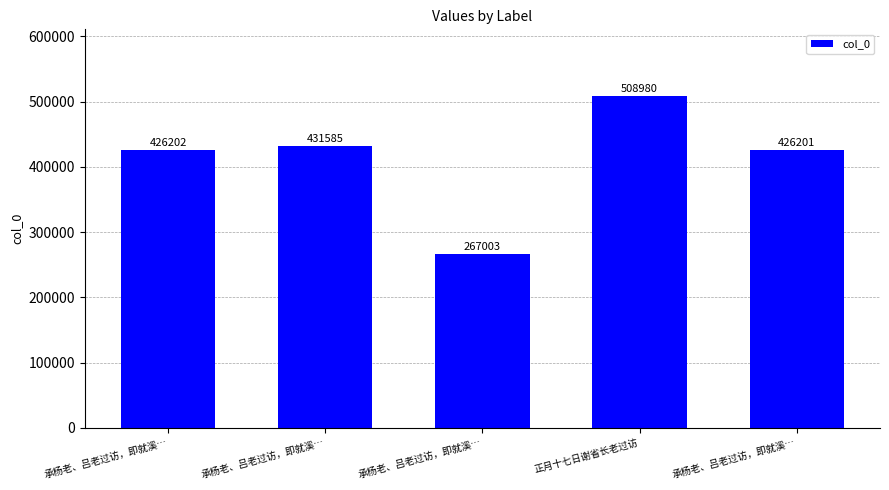

How many bars are there in total?

5